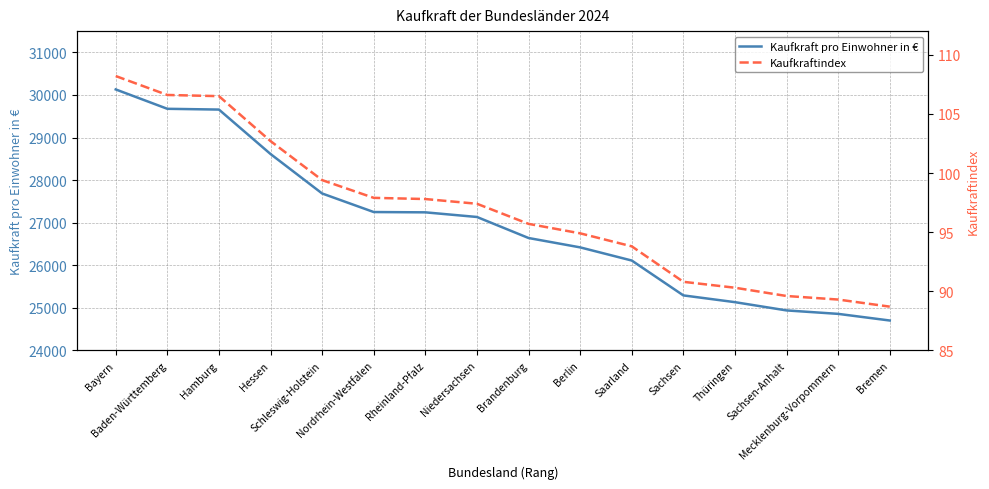

What is the spread (max minus min) of values at Nordrhein-Westfalen?

27152.1